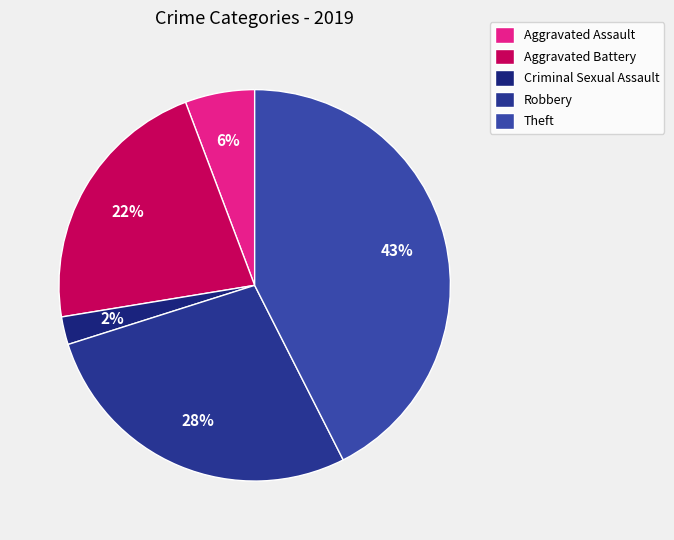

Is there a majority slice in this chart?

No